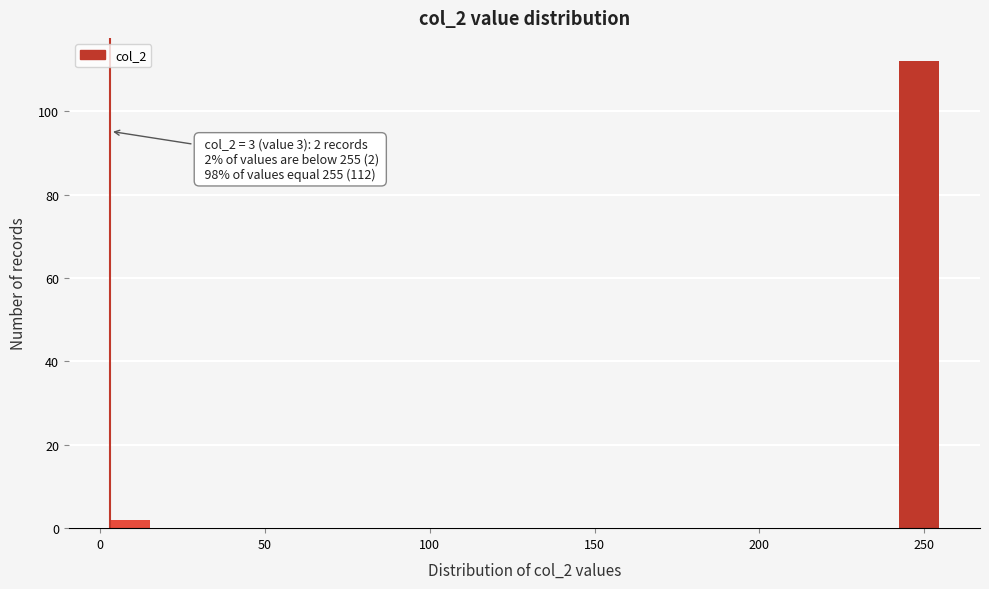

Read against the x-axis, roughly where is the centre of the tallest bar?

250